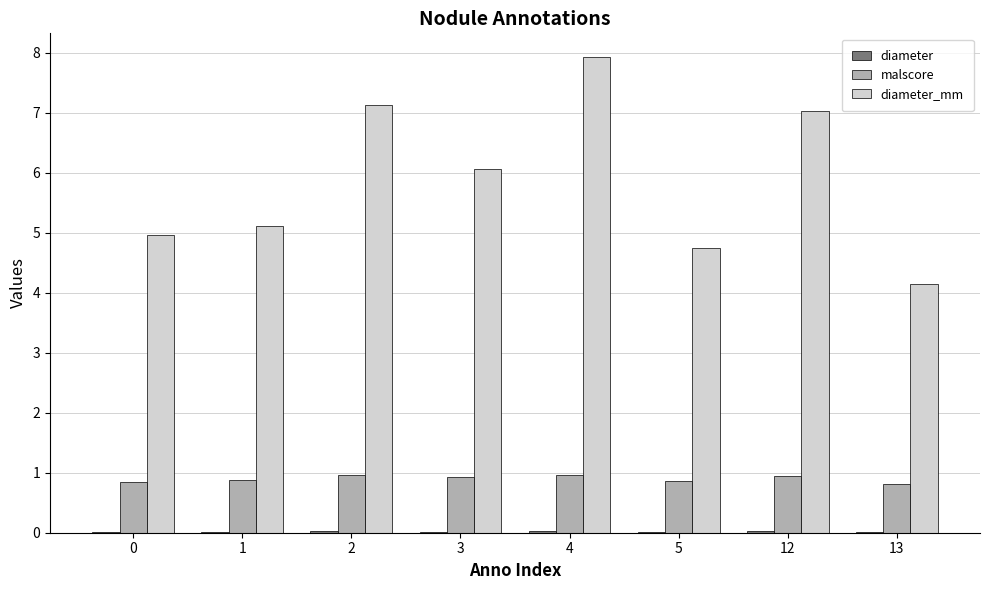

What is the sum of all malscore values?

7.2